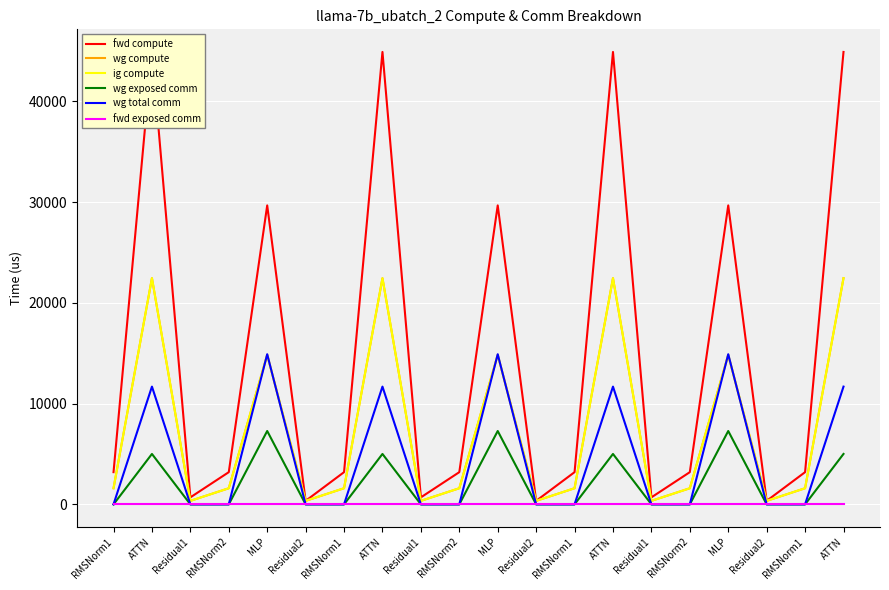

What is the maximum value for wg compute?

22457.3